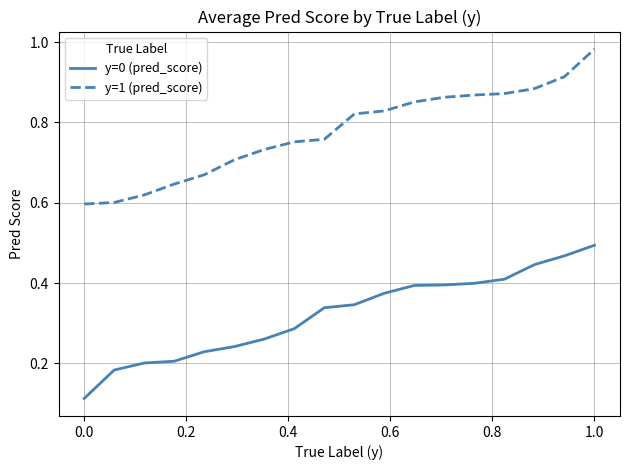

Which series has the largest total across all categories?

y=1 (pred_score)